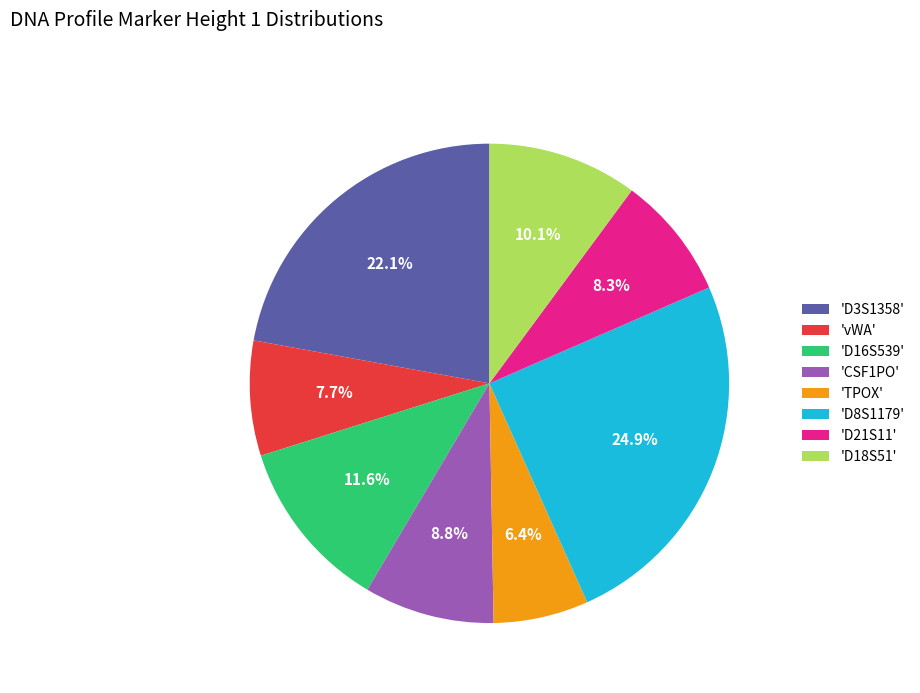

Which category has the smallest portion of the pie?

'TPOX'